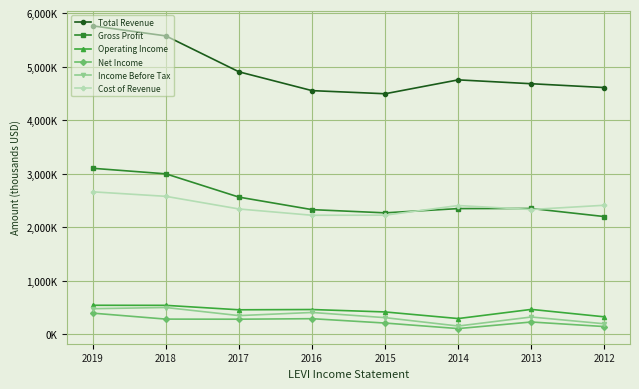

Is this an area chart (filled region under the line)?

No